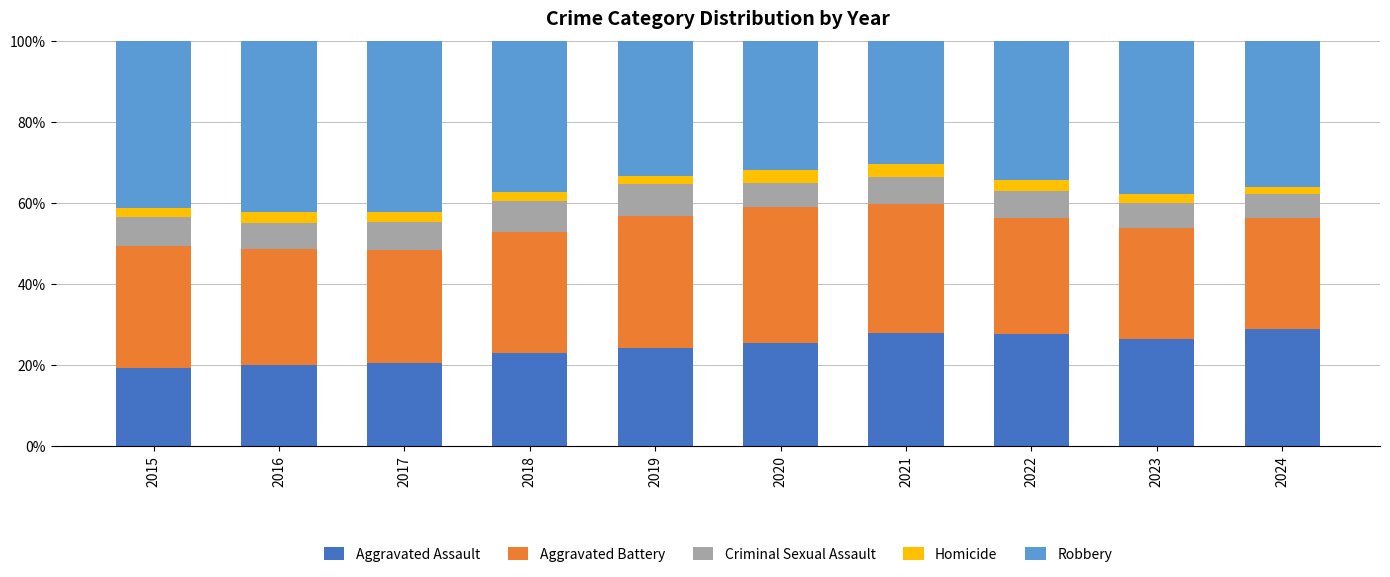

What is the difference between the maximum and minimum values in the Aggravated Assault series?

9.7